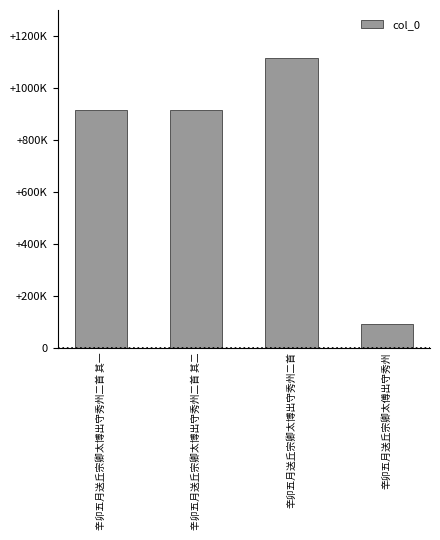

List the labels in order of value, smallest first.

辛卯五月送丘宗卿太傅出守秀州, 辛卯五月送丘宗卿太博出守秀州二首 其二, 辛卯五月送丘宗卿太博出守秀州二首 其一, 辛卯五月送丘宗卿太博出守秀州二首